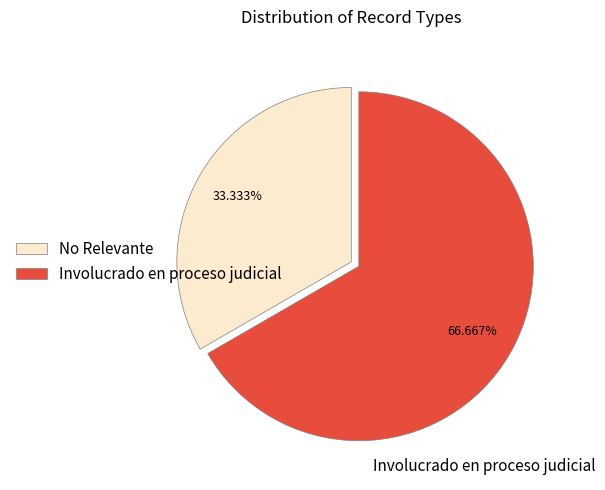

To the nearest percent, what percentage of the pie is No Relevante?

33%